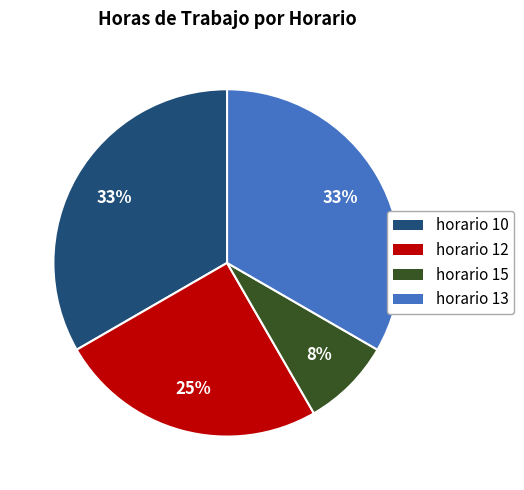

To the nearest percent, what is the difference between the largest and smallest slice percentages?

25%